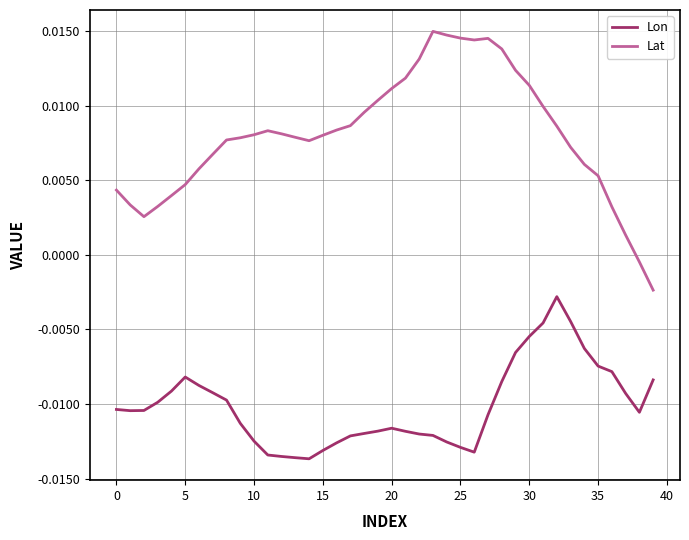

List the series in order of their peak value, lowest first.

Lon, Lat